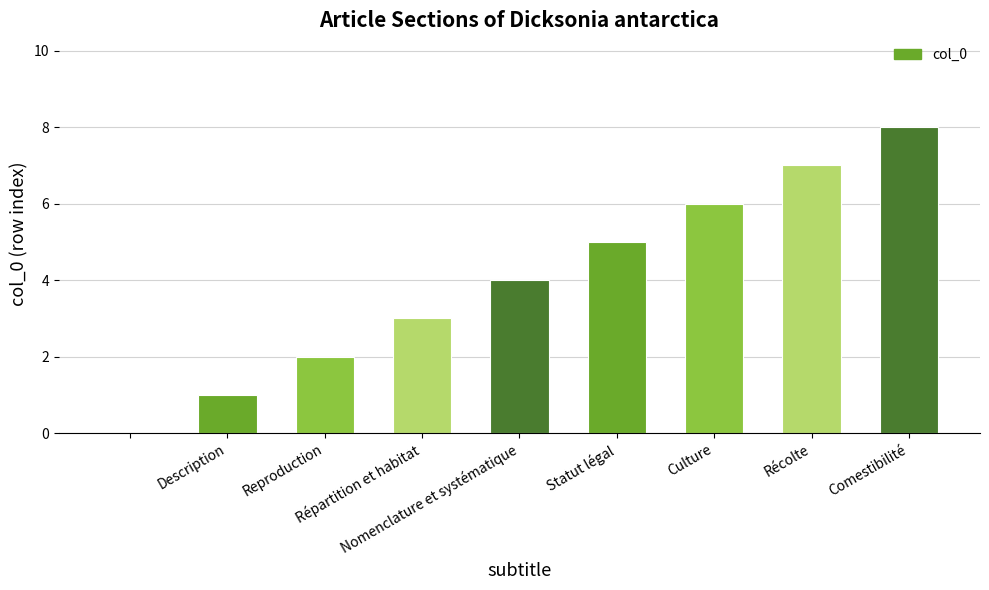

How many values are above zero?

8